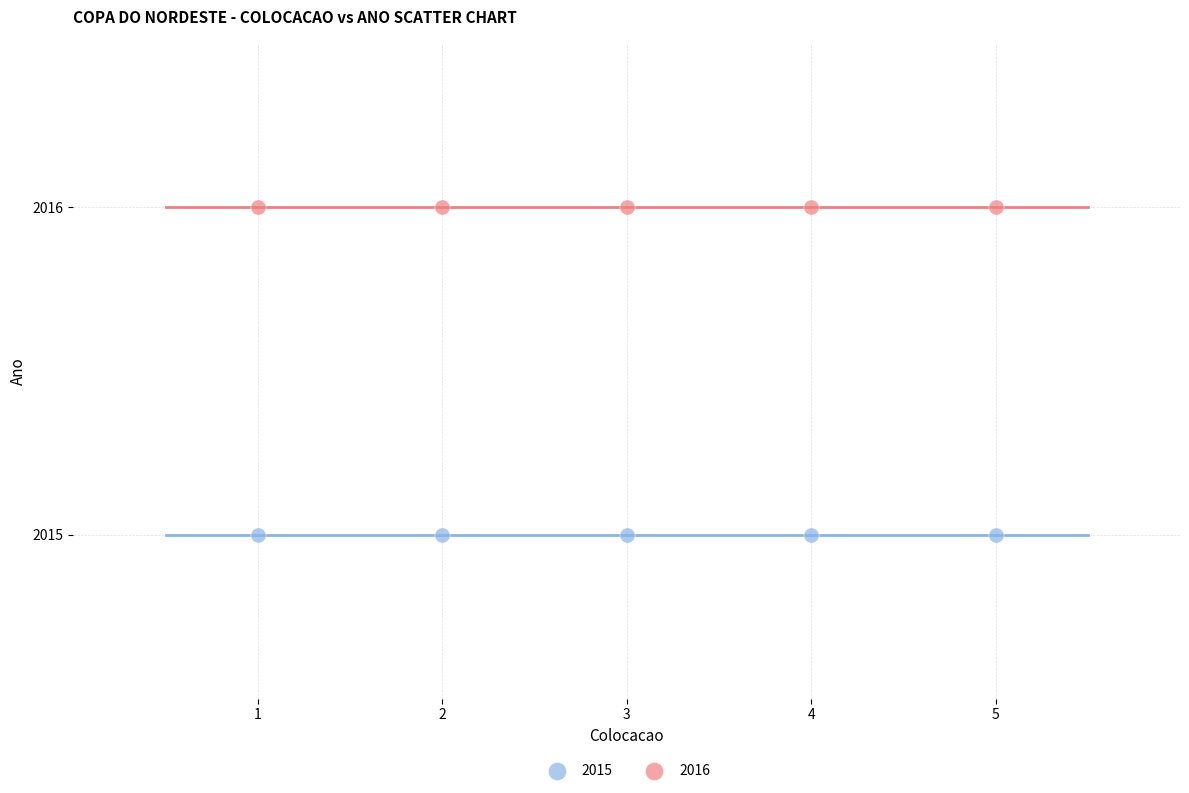

Which series contains the highest Y value?

2016